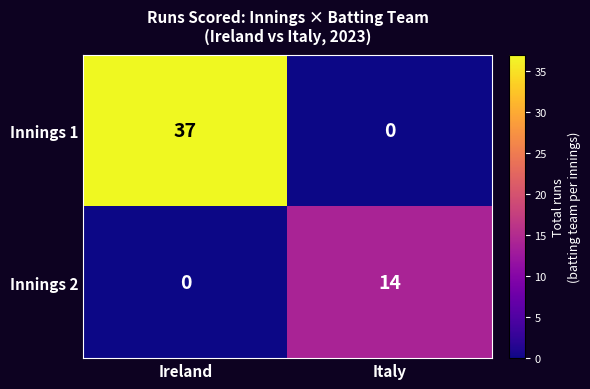

Rank the categories by Innings 2 value from lowest to highest.

Ireland, Italy